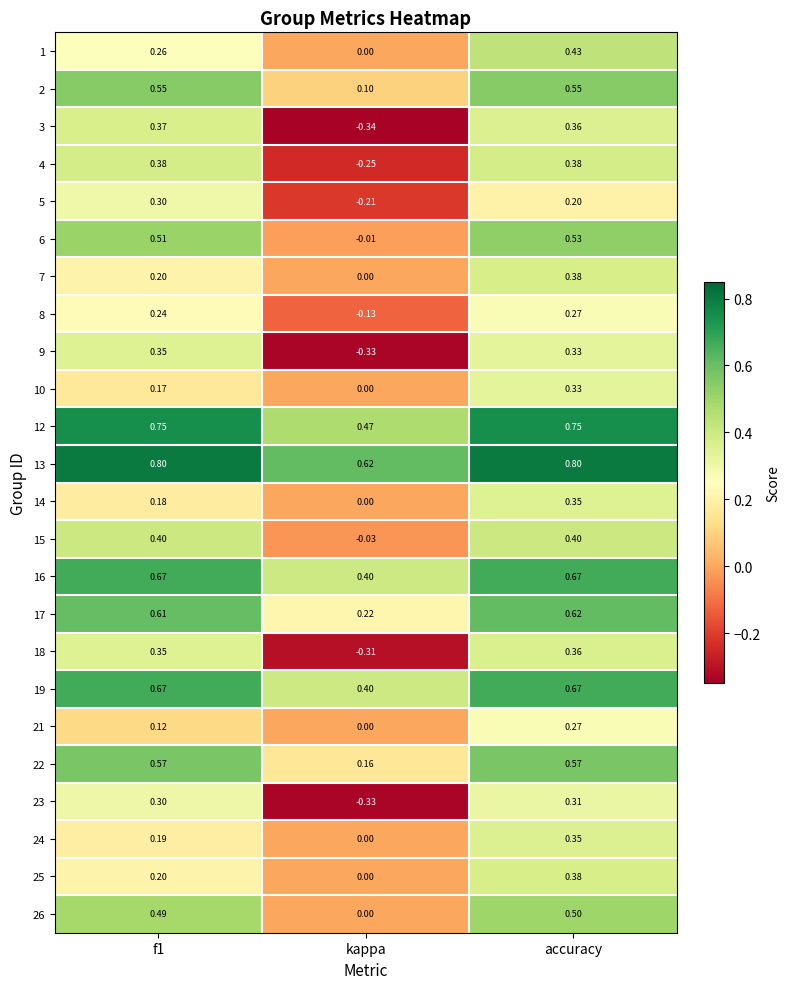

At which category is the sum across all series the highest?

accuracy